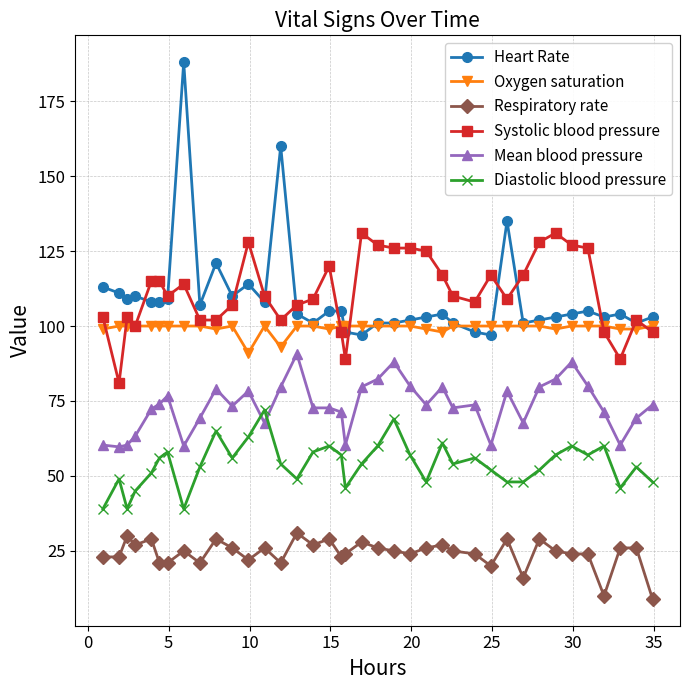

True or false: Mean blood pressure has more than 2 points higher than both neighbors.

True